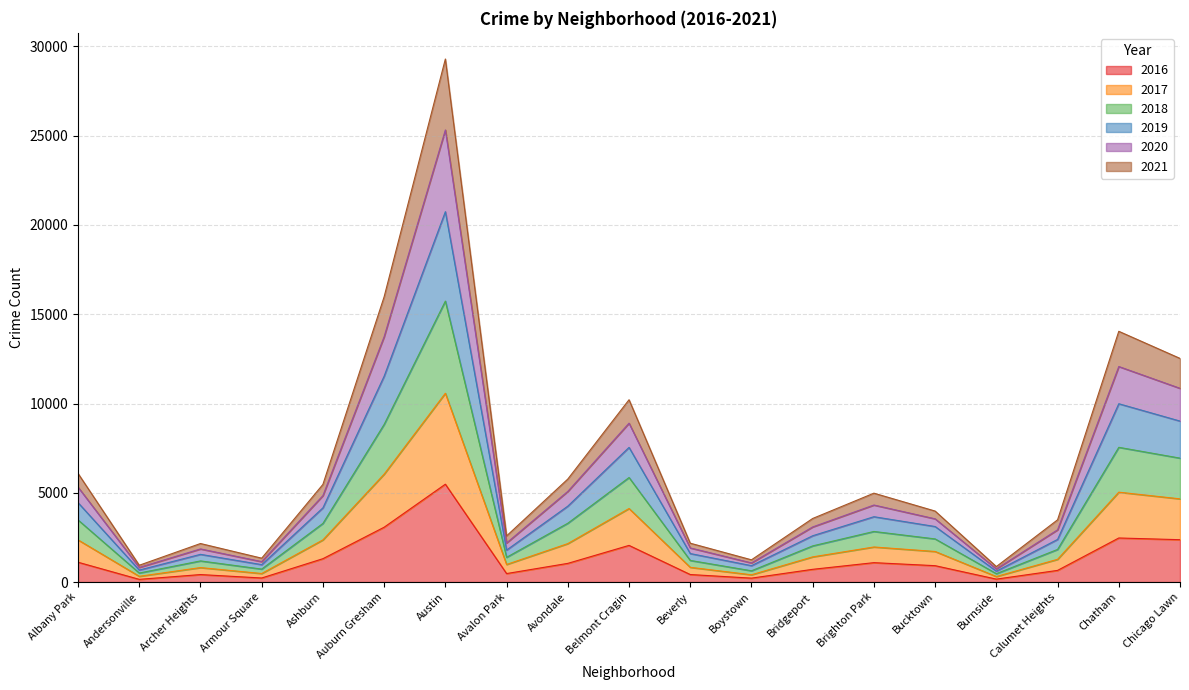

Count the number of categories in the chart.

19